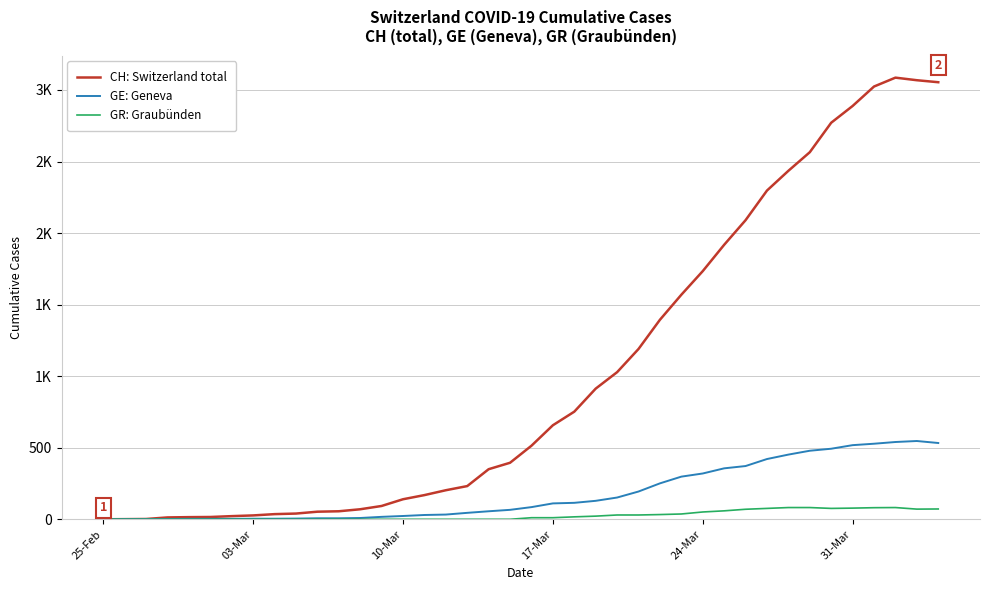

Does the chart display data point markers on the line(s)?

No